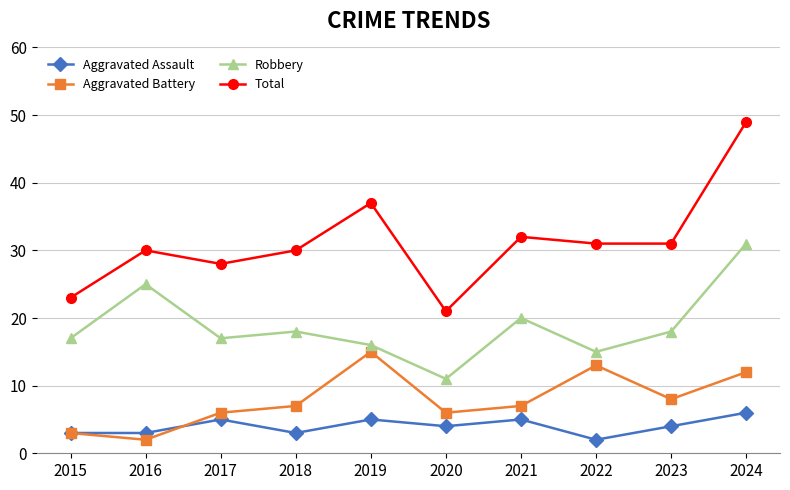

True or false: Robbery and Aggravated Assault intersect in this chart.

False